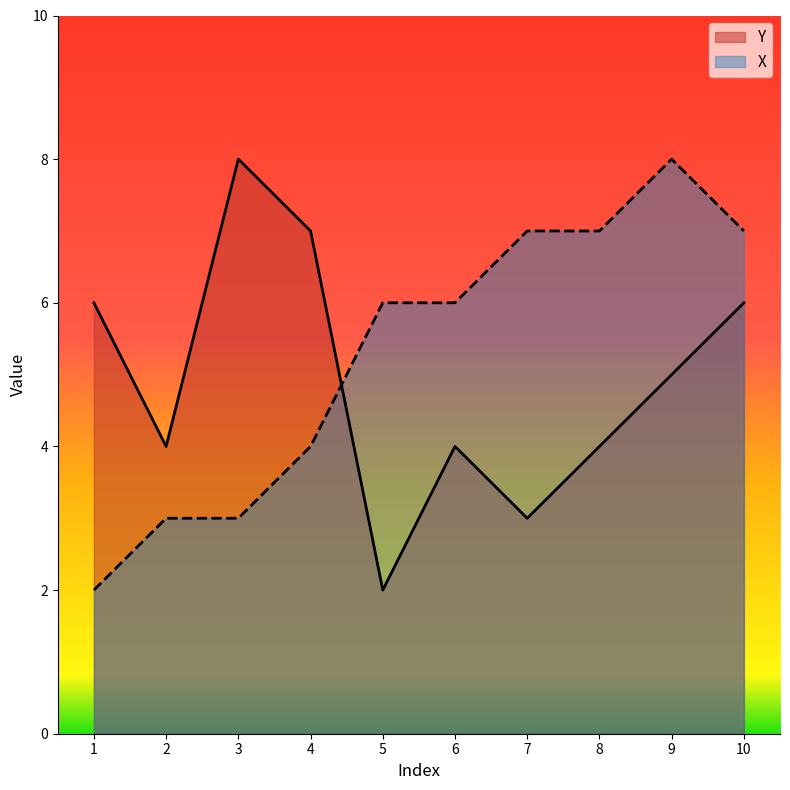

What is the greatest value displayed?

8